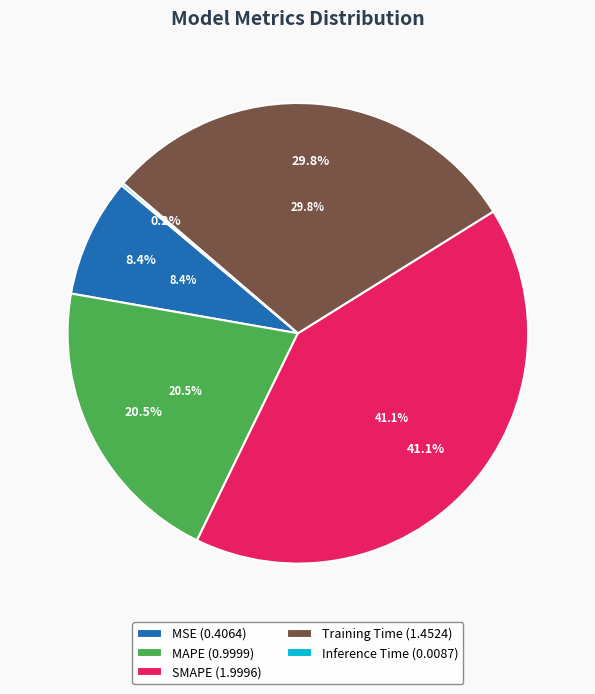

The Training Time slice represents 39% of the pie. True or false?

False